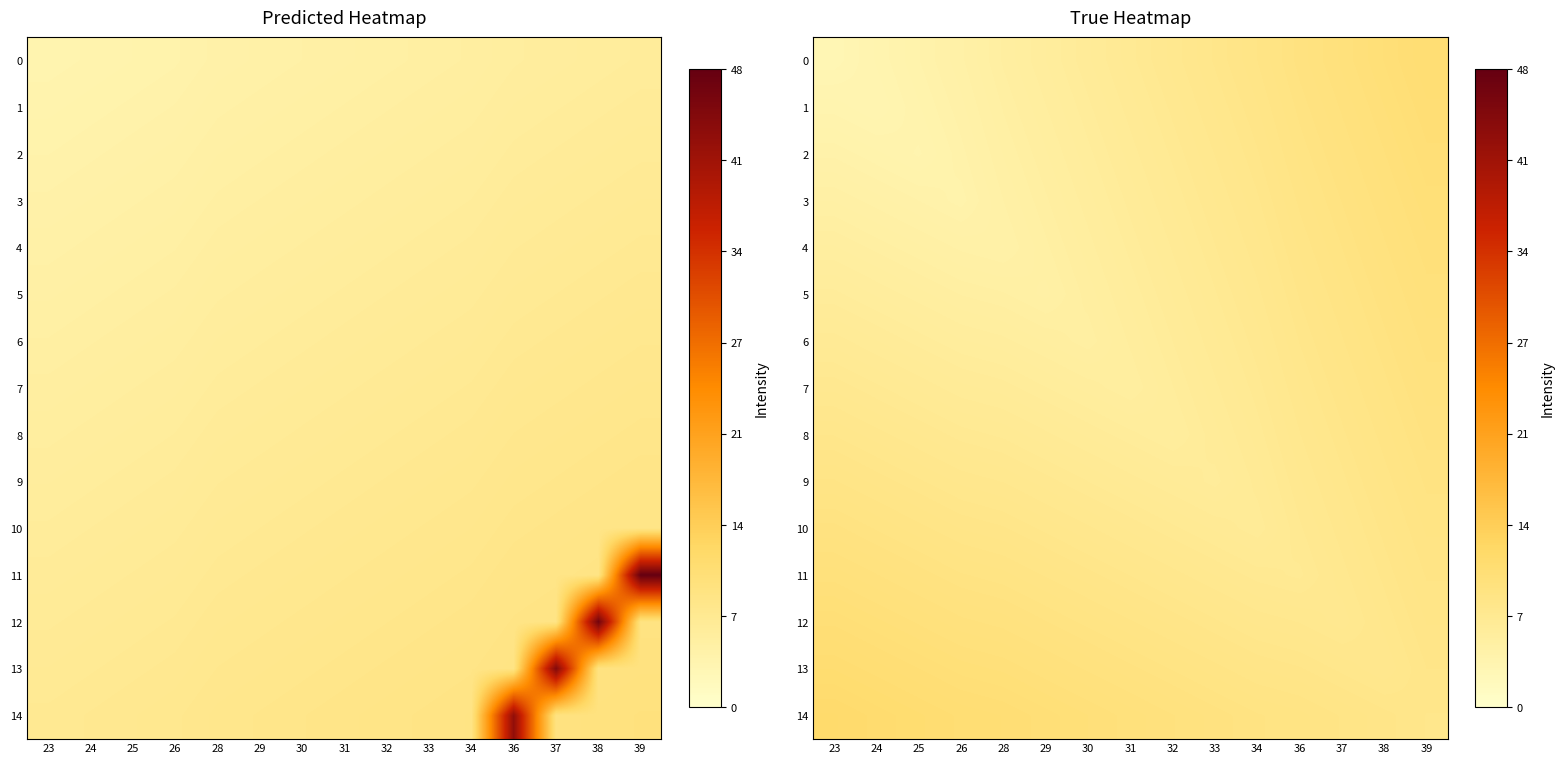

What is the spread (max minus min) of values at 23?

8.4